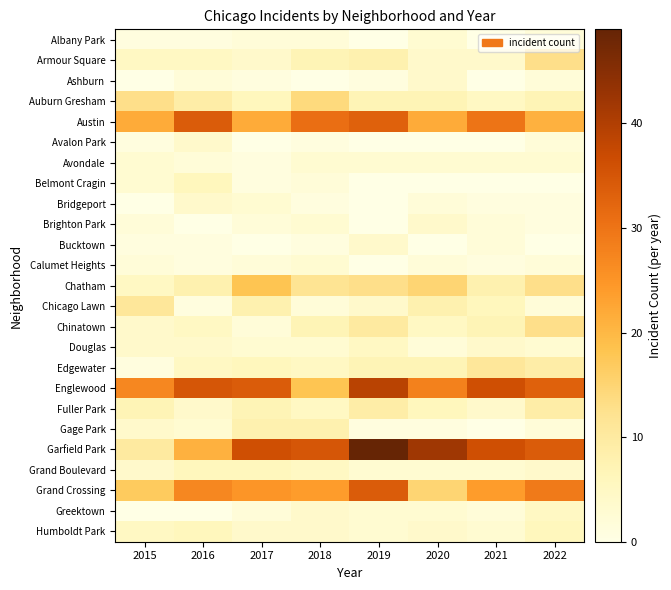

What is the total value across all series at 2018?

200